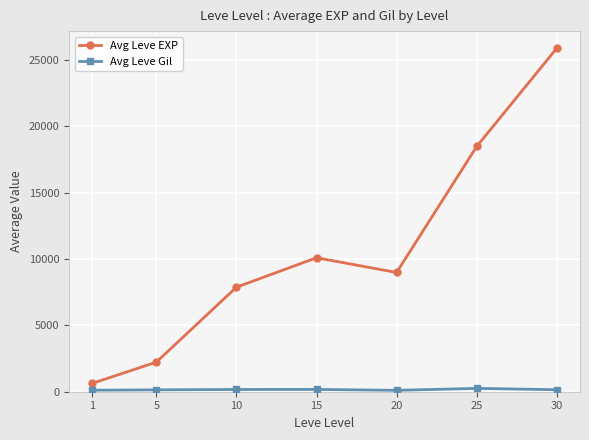

Rank the categories by Avg Leve EXP value from lowest to highest.

1, 5, 10, 20, 15, 25, 30